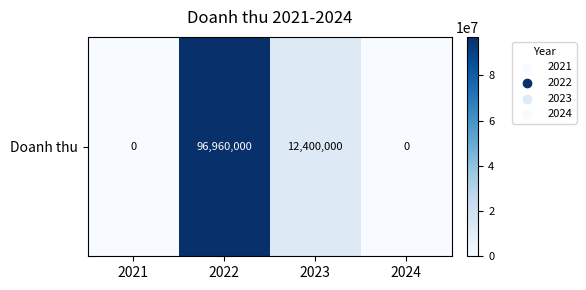

How many values are between 0 and 96960000?

4